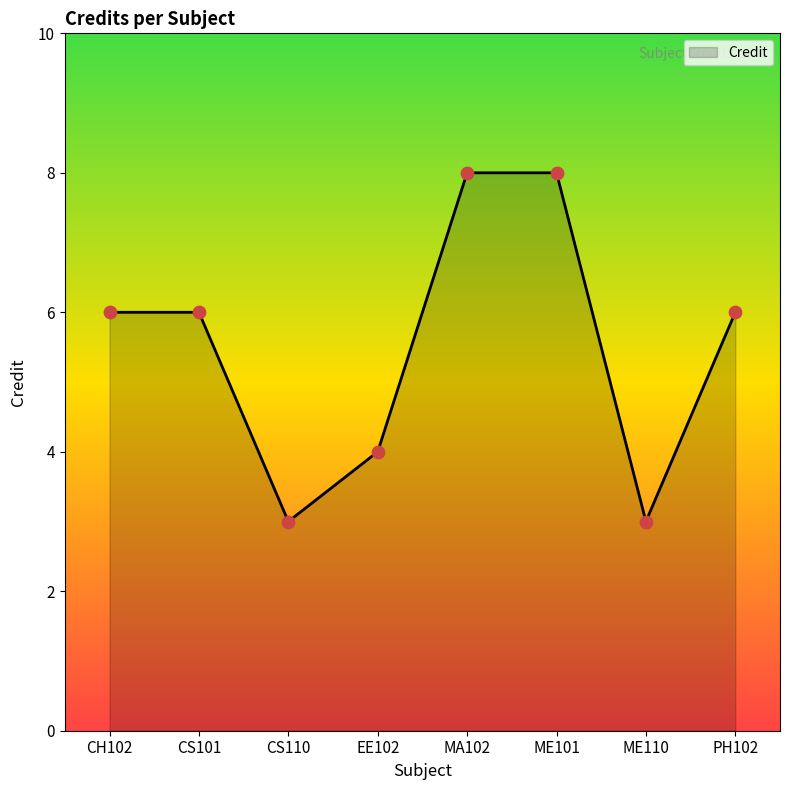

What is the ratio of the value at CS101 to the value at EE102?

1.5